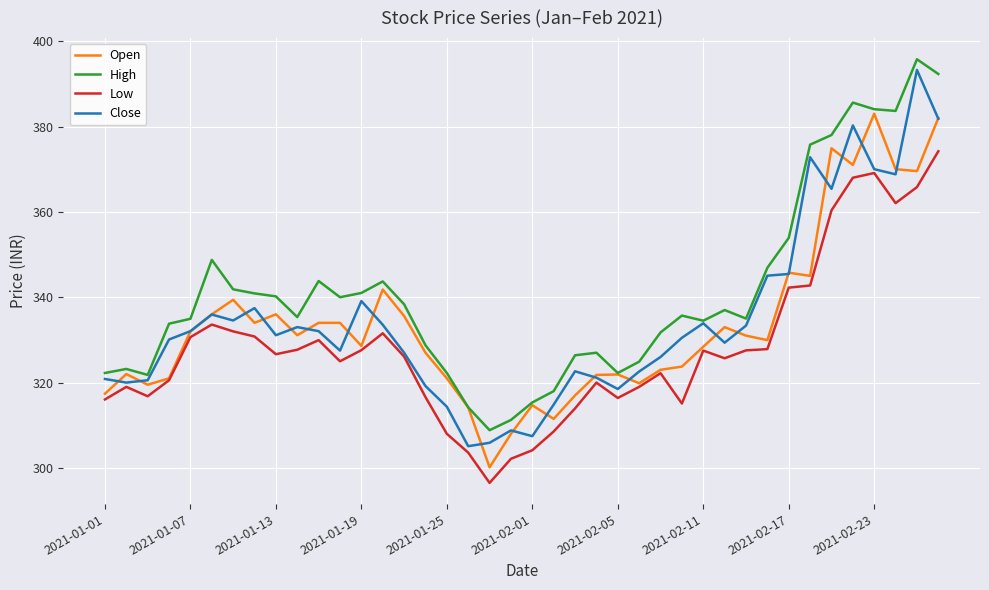

Which series has the largest total across all categories?

High